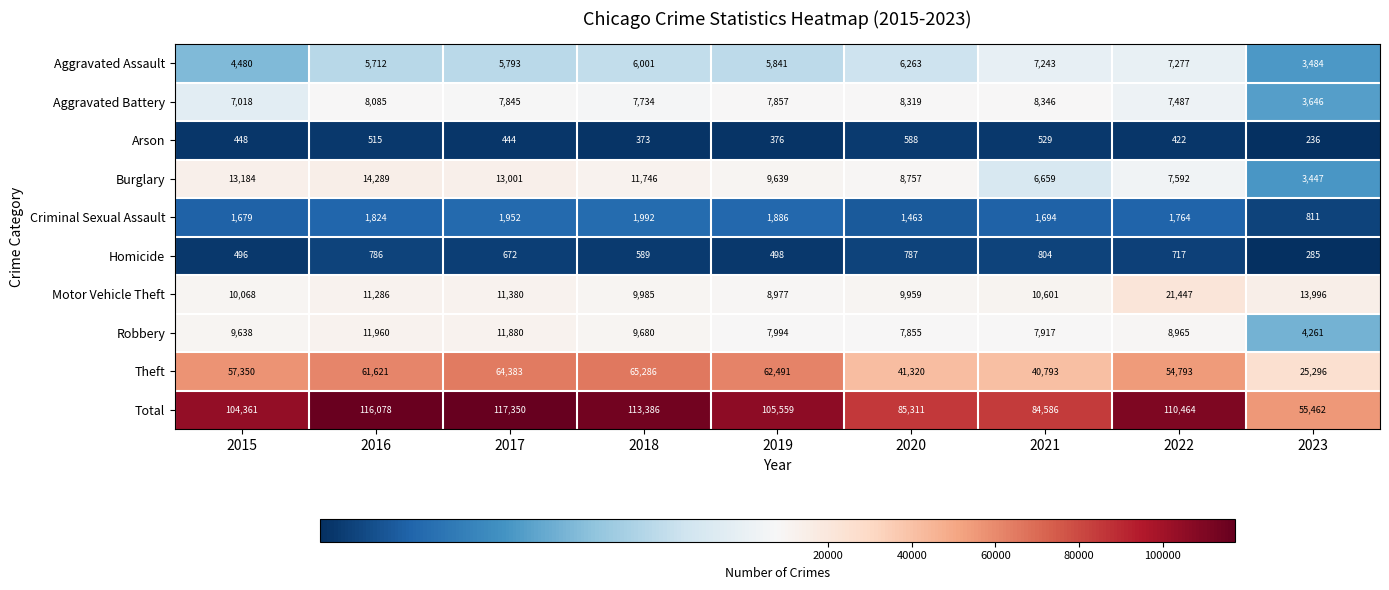

What is the maximum value for Burglary?

14289